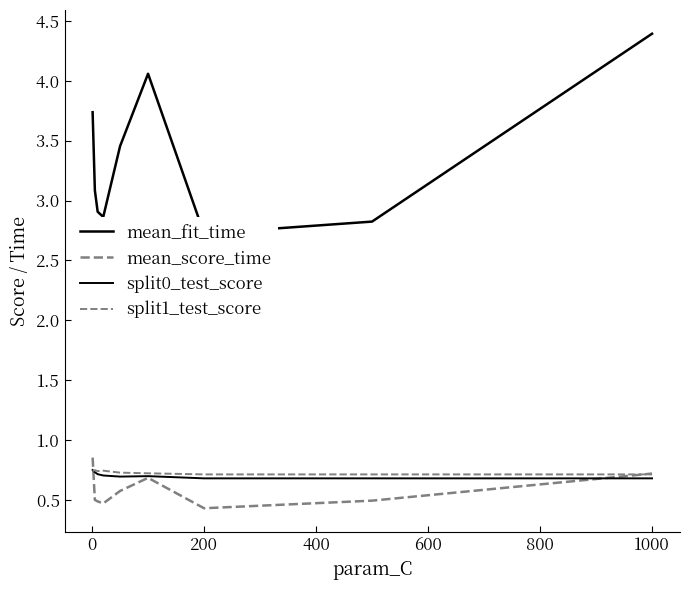

True or false: split0_test_score has more than 0 interior local peaks.

True